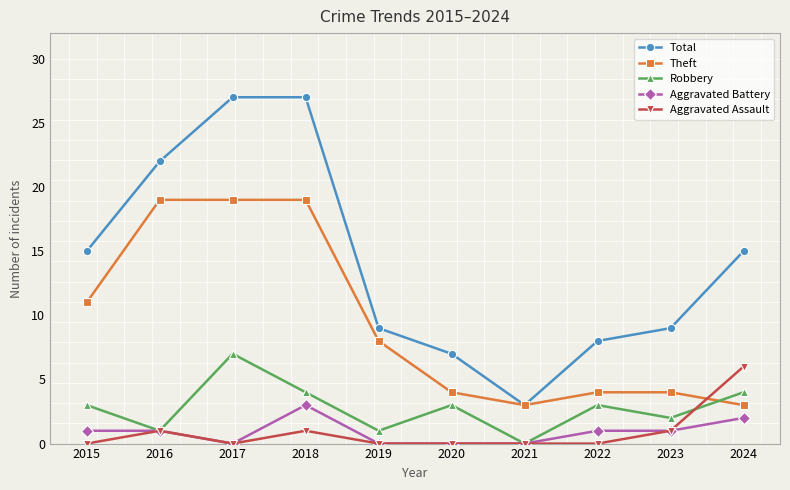

After their last crossing, which series has the higher values: Aggravated Assault or Theft?

Aggravated Assault